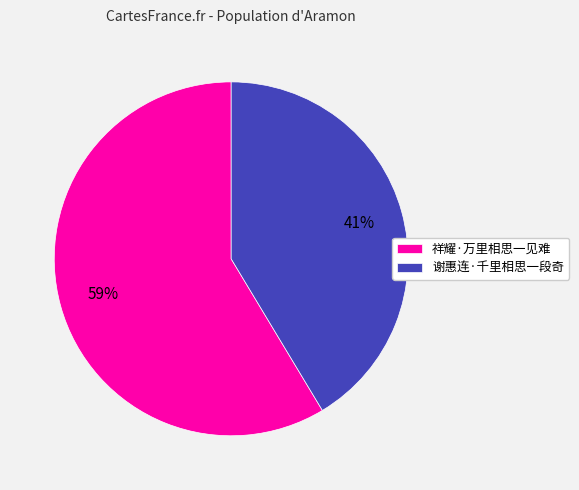

True or false: 谢惠连·千里相思一段奇 accounts for 36% of the total.

False